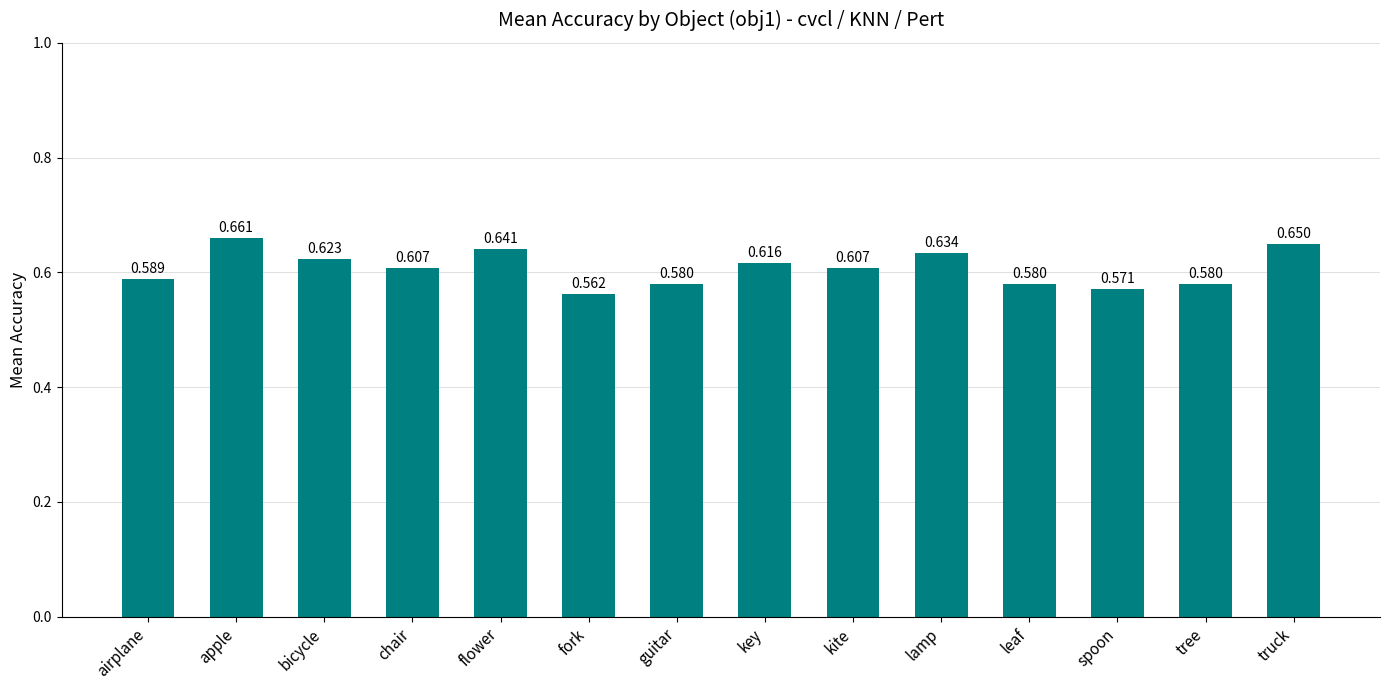

Where is the data nearest to the value 0?

fork